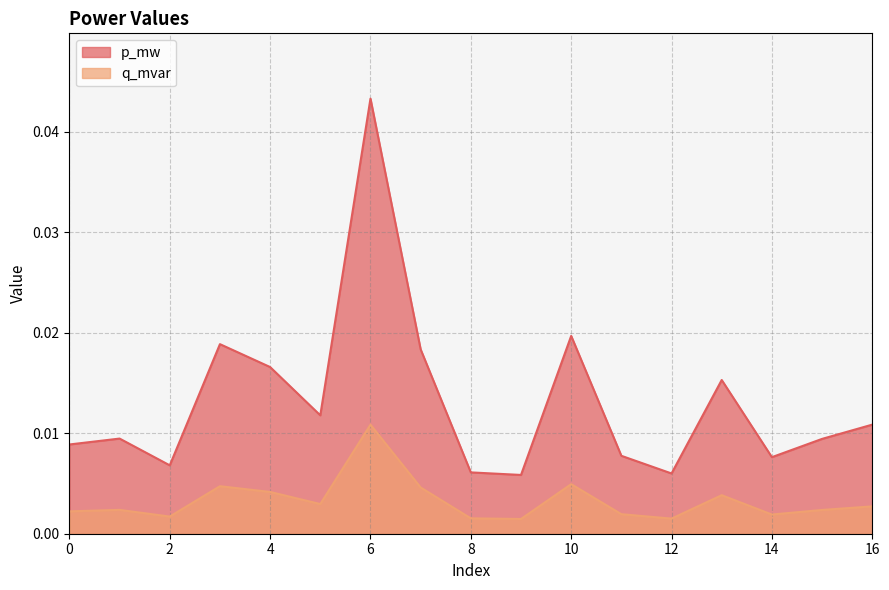

At which category is the sum across all series the highest?

6